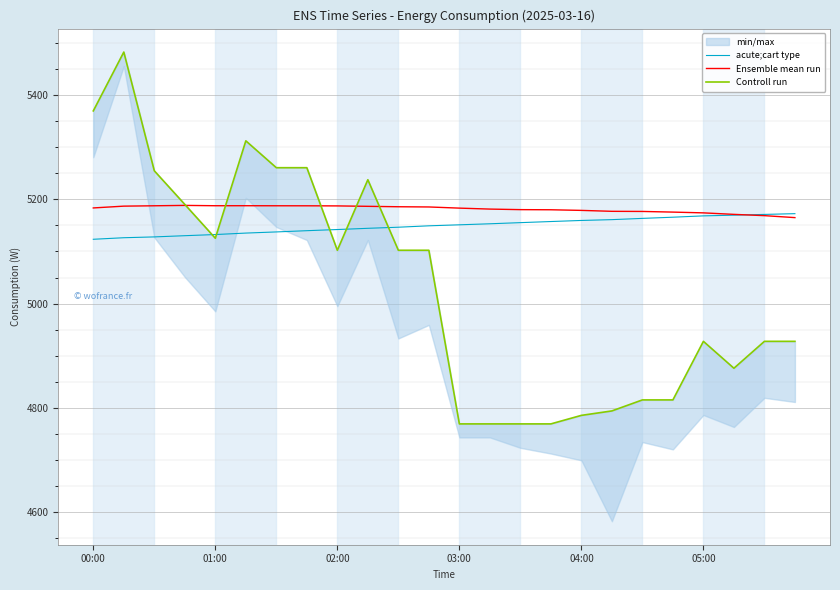

Which has a higher value, 19 or 00:00?

19